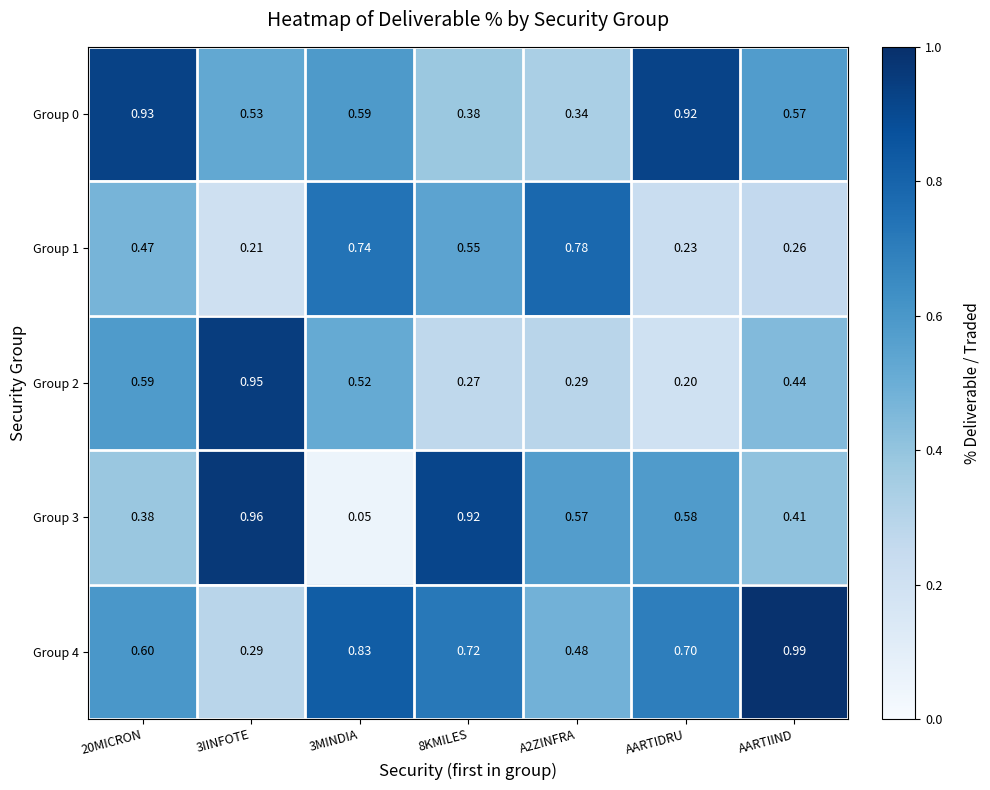

Which series has the largest range (max minus min)?

Group 3